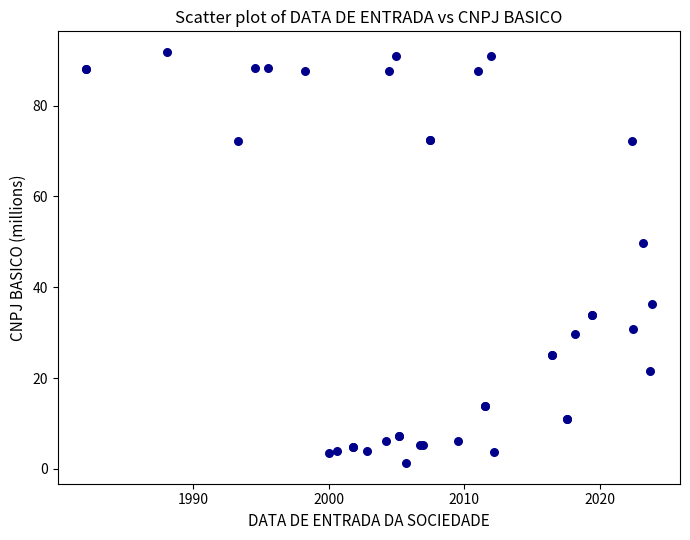

What Y value in the scatter plot is closest to 46?

49.8